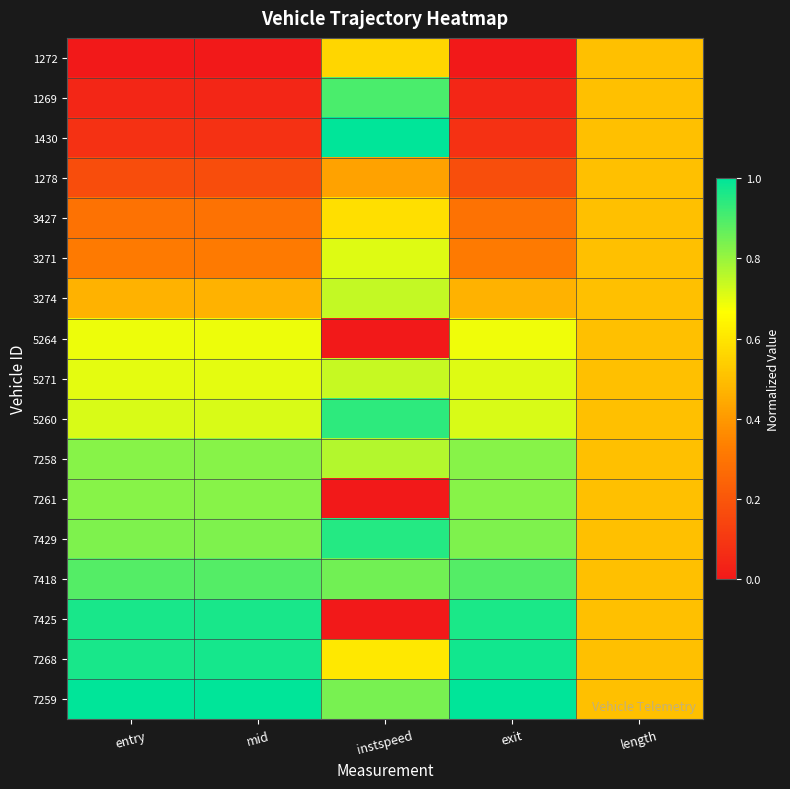

Reading left to right, extract all data points from this chart.

1272: entry=0.0	mid=0.0	instspeed=0.6	exit=0.0	length=0.5
1269: entry=0.0	mid=0.0	instspeed=0.9	exit=0.0	length=0.5
1430: entry=0.1	mid=0.1	instspeed=1.0	exit=0.1	length=0.5
1278: entry=0.2	mid=0.2	instspeed=0.4	exit=0.2	length=0.5
3427: entry=0.3	mid=0.3	instspeed=0.6	exit=0.3	length=0.5
3271: entry=0.3	mid=0.3	instspeed=0.7	exit=0.3	length=0.5
3274: entry=0.5	mid=0.5	instspeed=0.7	exit=0.5	length=0.5
5264: entry=0.7	mid=0.7	instspeed=0.0	exit=0.7	length=0.5
5271: entry=0.7	mid=0.7	instspeed=0.7	exit=0.7	length=0.5
5260: entry=0.7	mid=0.7	instspeed=0.9	exit=0.7	length=0.5
7258: entry=0.8	mid=0.8	instspeed=0.8	exit=0.8	length=0.5
7261: entry=0.8	mid=0.8	instspeed=0.0	exit=0.8	length=0.5
7429: entry=0.8	mid=0.8	instspeed=1.0	exit=0.8	length=0.5
7418: entry=0.9	mid=0.9	instspeed=0.8	exit=0.9	length=0.5
7425: entry=1.0	mid=1.0	instspeed=0.0	exit=1.0	length=0.5
7268: entry=1.0	mid=1.0	instspeed=0.6	exit=1.0	length=0.5
7259: entry=1.0	mid=1.0	instspeed=0.8	exit=1.0	length=0.5